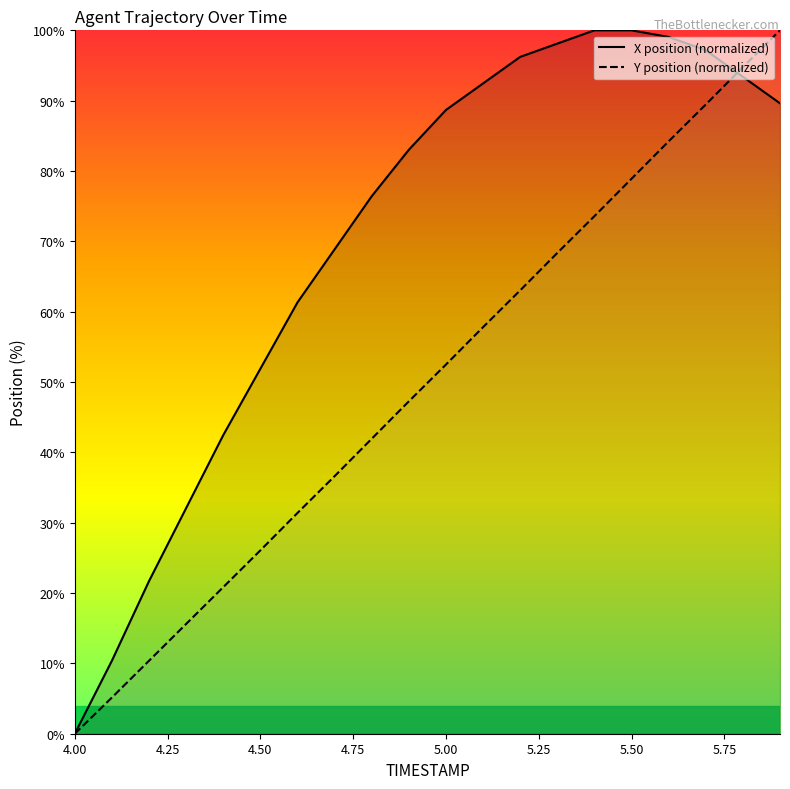

What is the highest value of the X position (normalized) series?

100.0